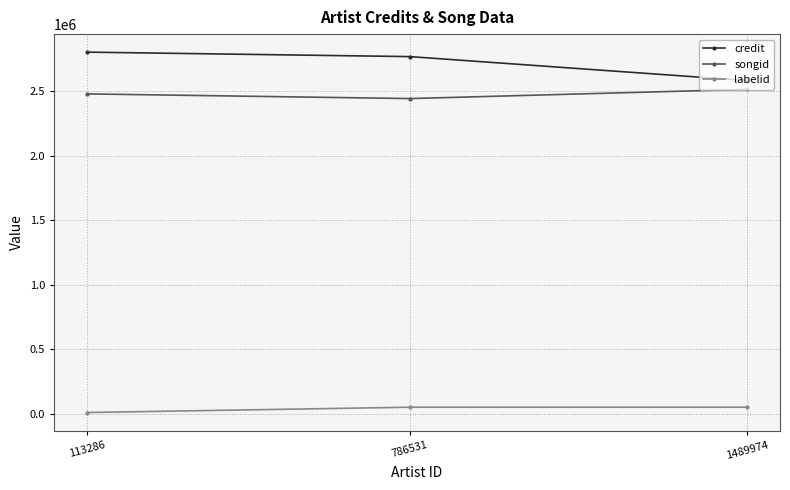

What are all the series names shown in the legend?

credit, songid, labelid